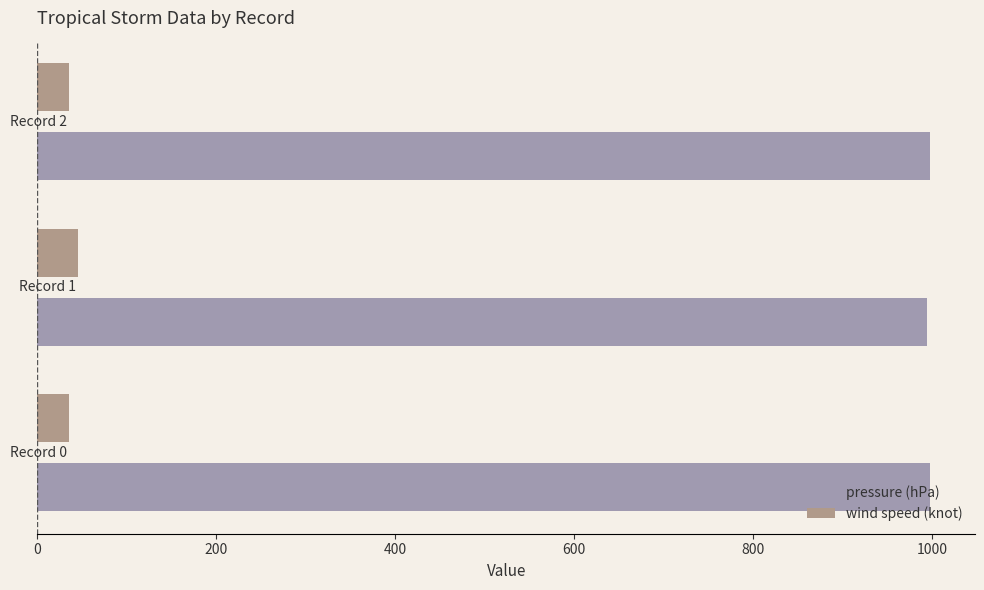

What is the sum of all wind speed (knot) values?

115